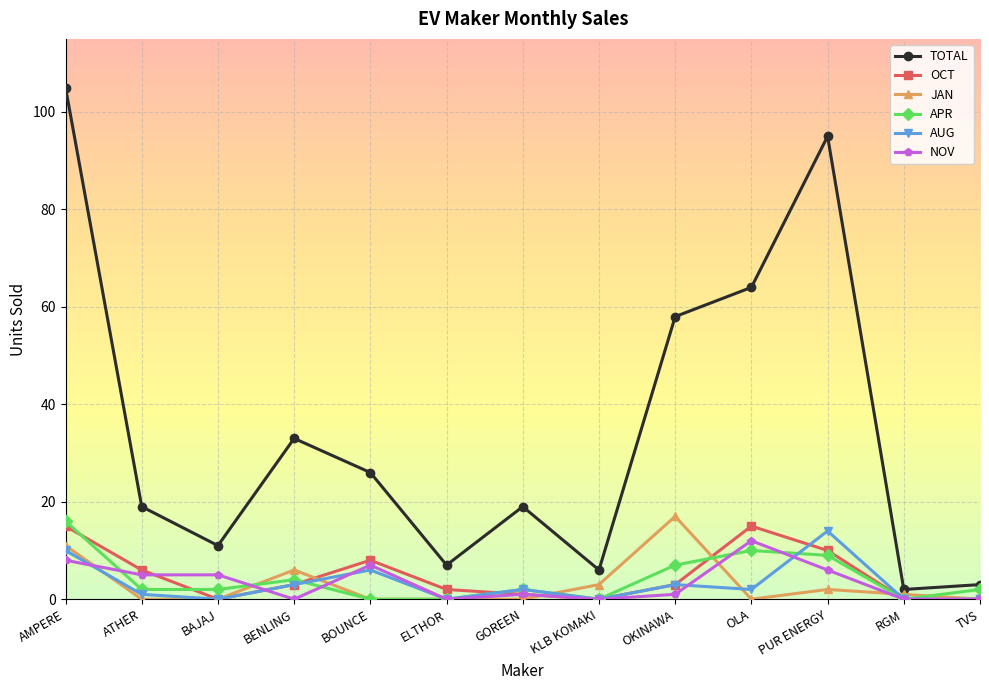

The value of OCT at TVS is 0. True or false?

True